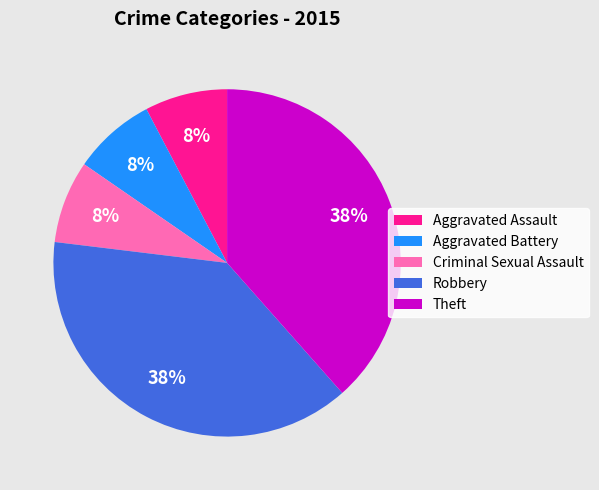

To the nearest percent, what portion does Aggravated Assault represent?

8%